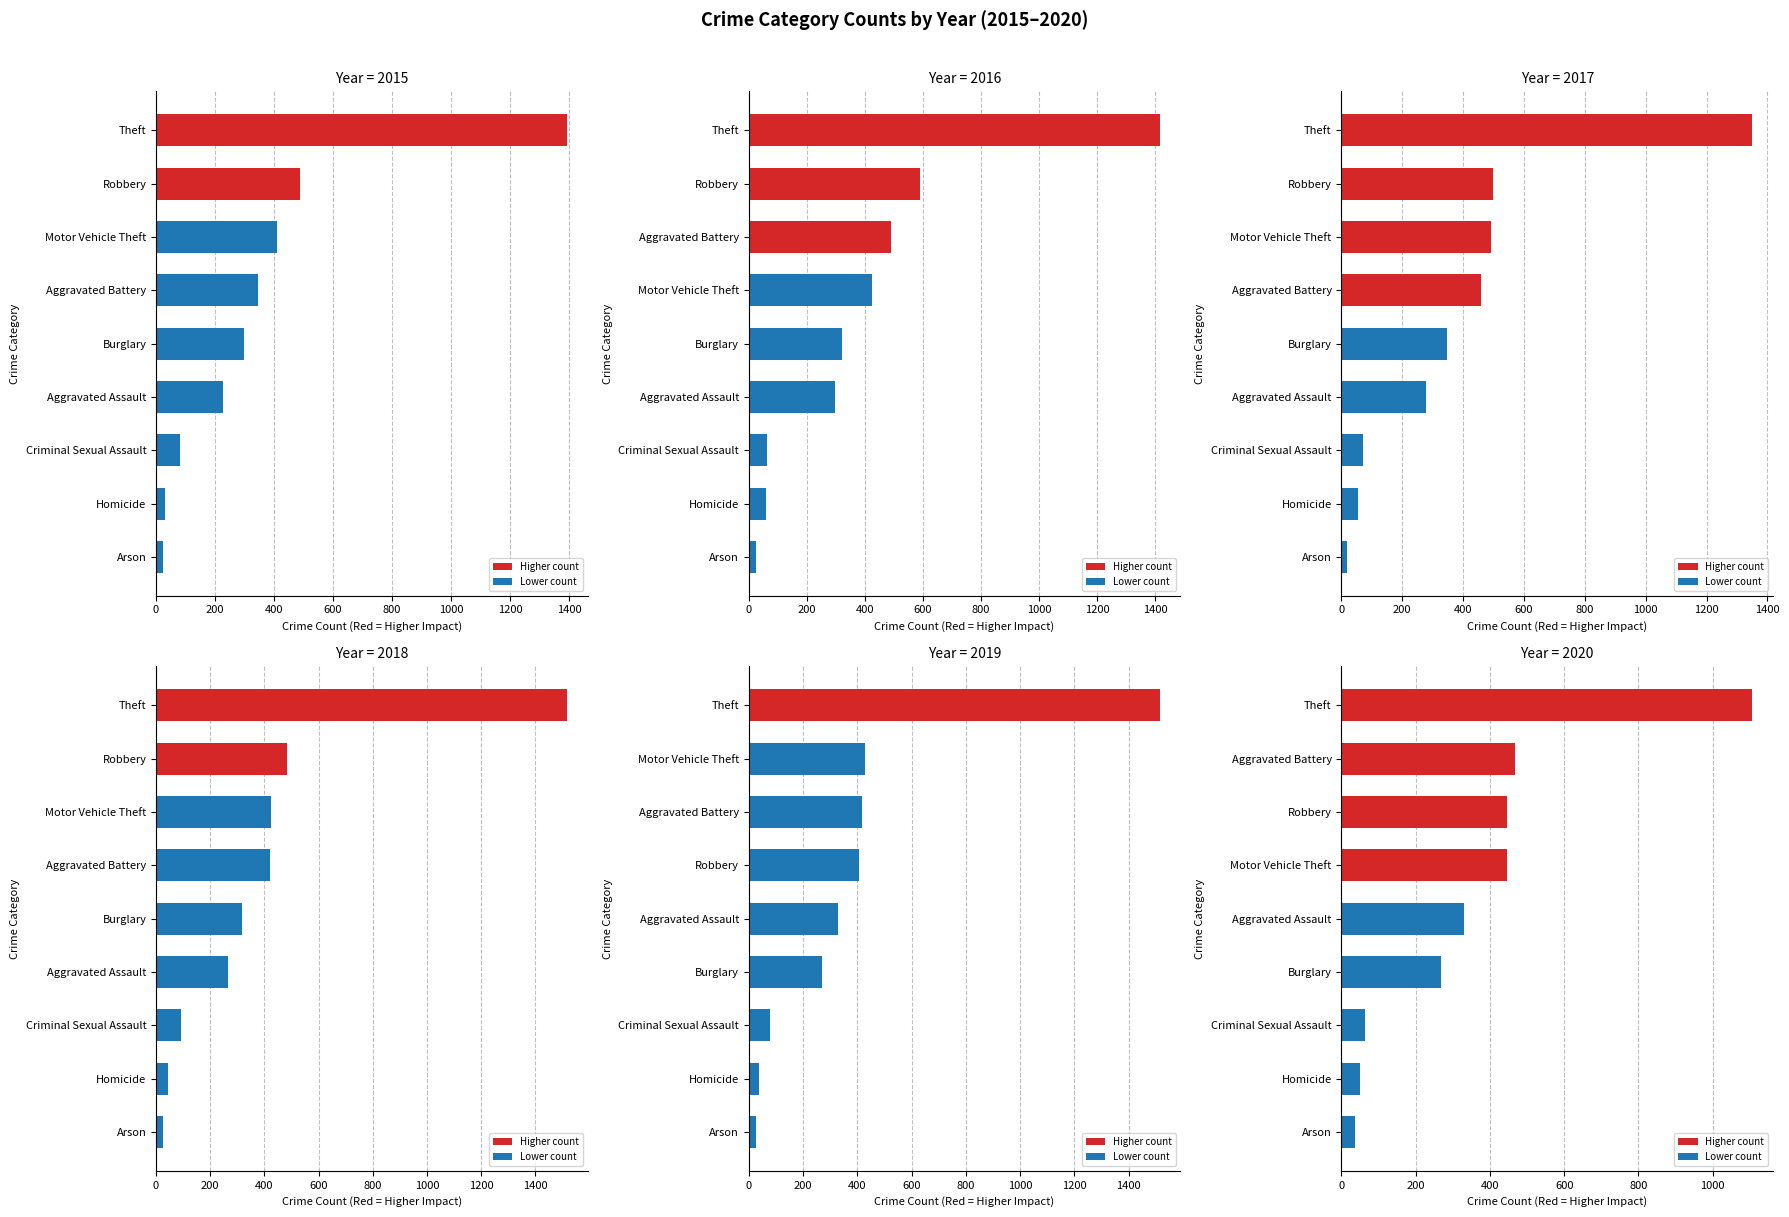

Which series has the widest spread of values?

2018